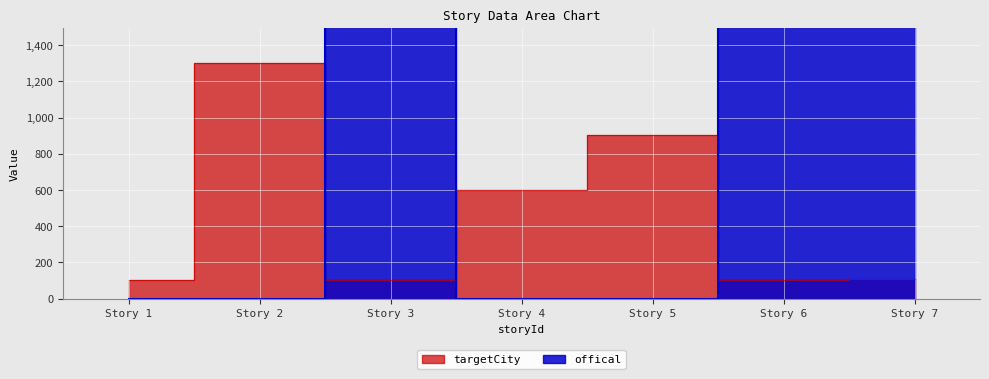

What is the spread (max minus min) of values at Story 7?

4894